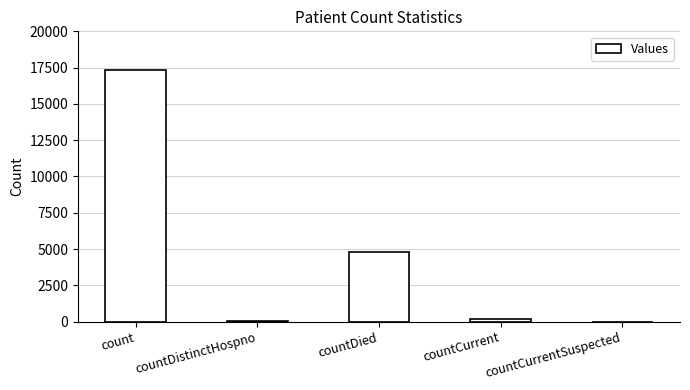

Approximately how many times larger is the value at countDistinctHospno compared to countCurrent?

0.4